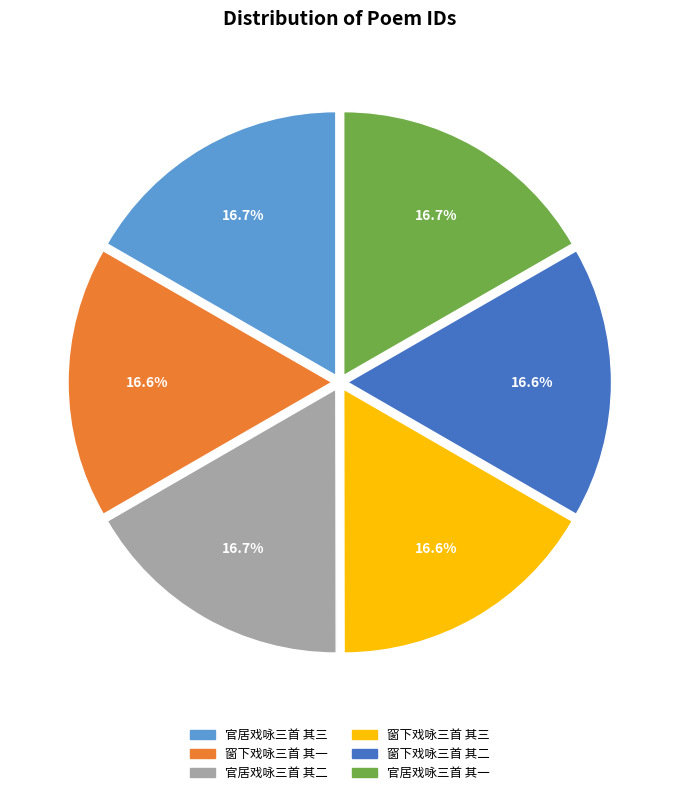

Does 官居戏咏三首 其二 account for over 50% of the chart?

No